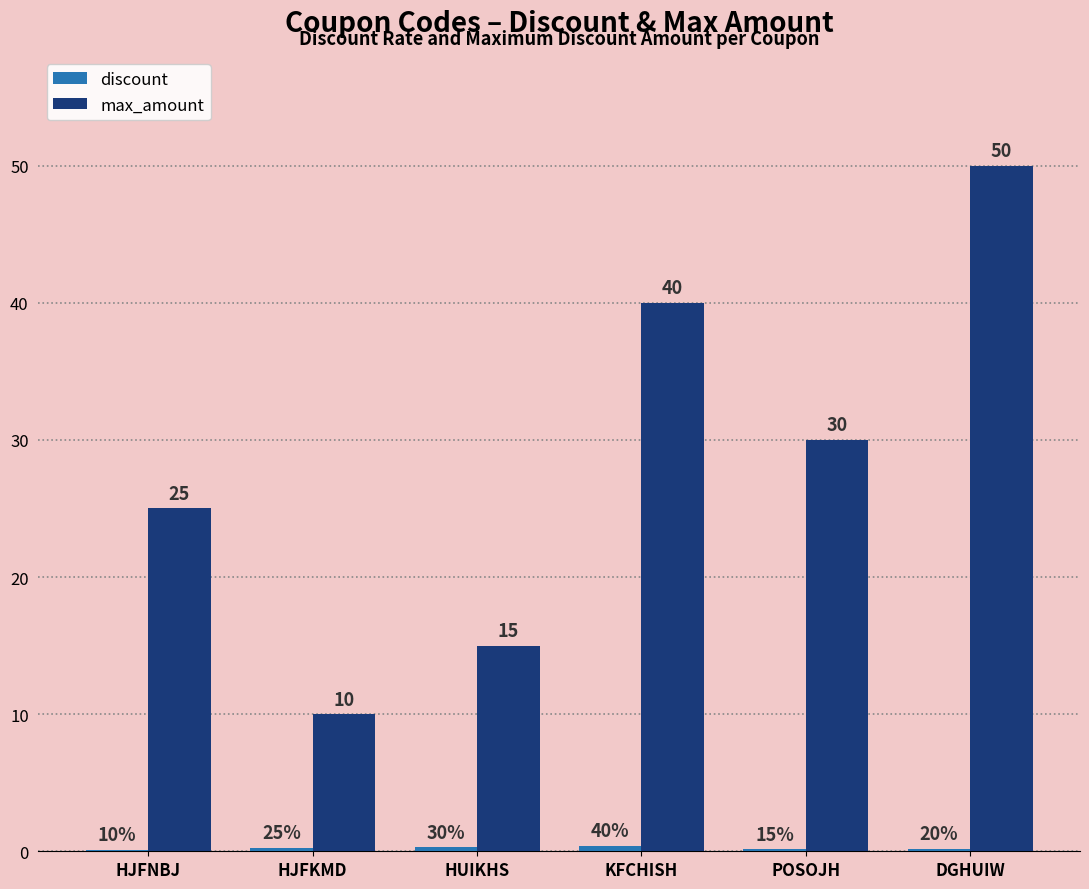

Where is max_amount nearest to the value 30?

POSOJH